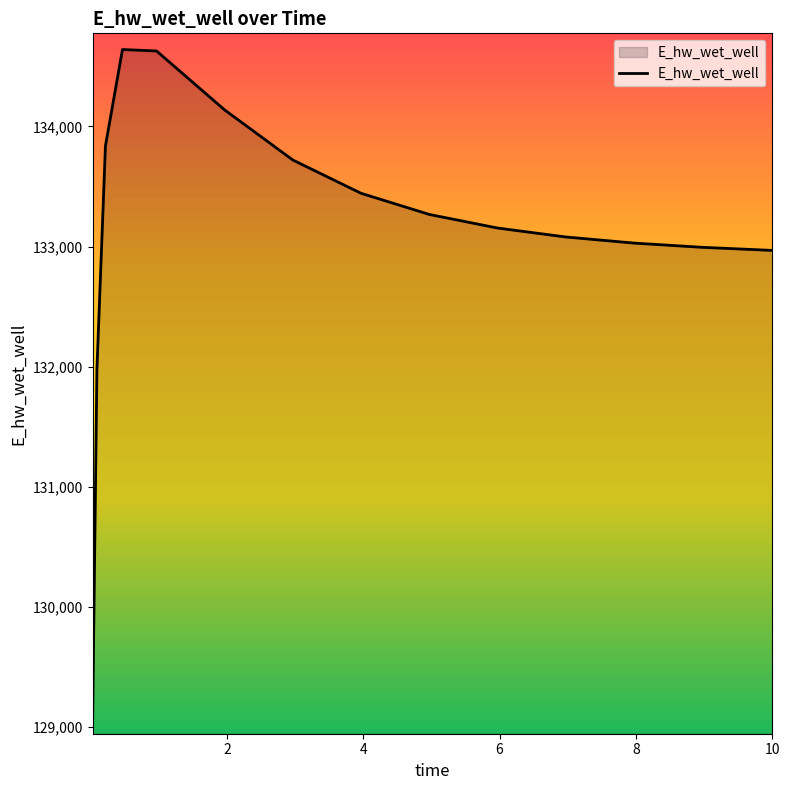

What is the maximum value shown in the chart?

134640.0